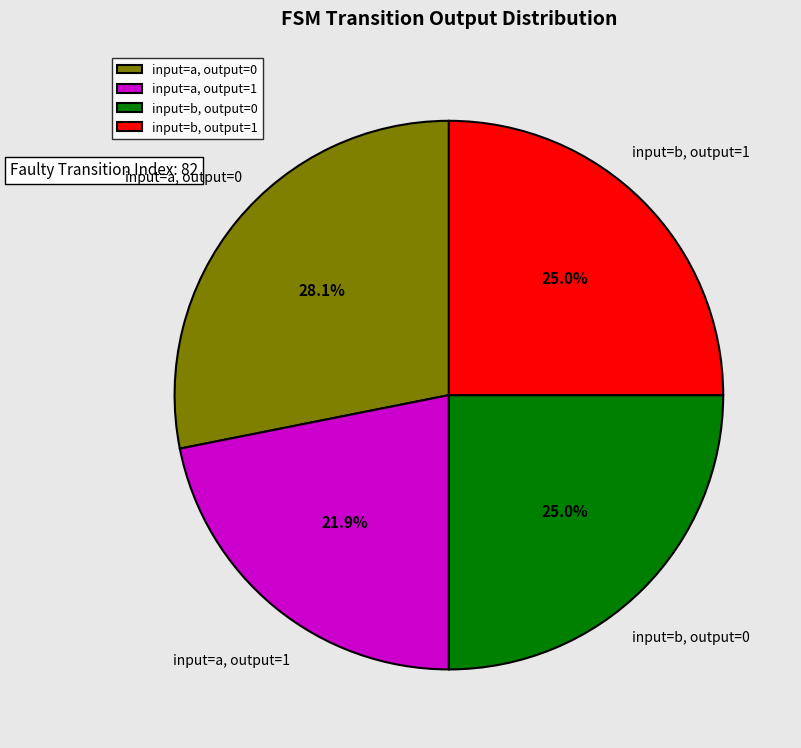

What portion of the pie excludes input=b, output=1?

75.0%